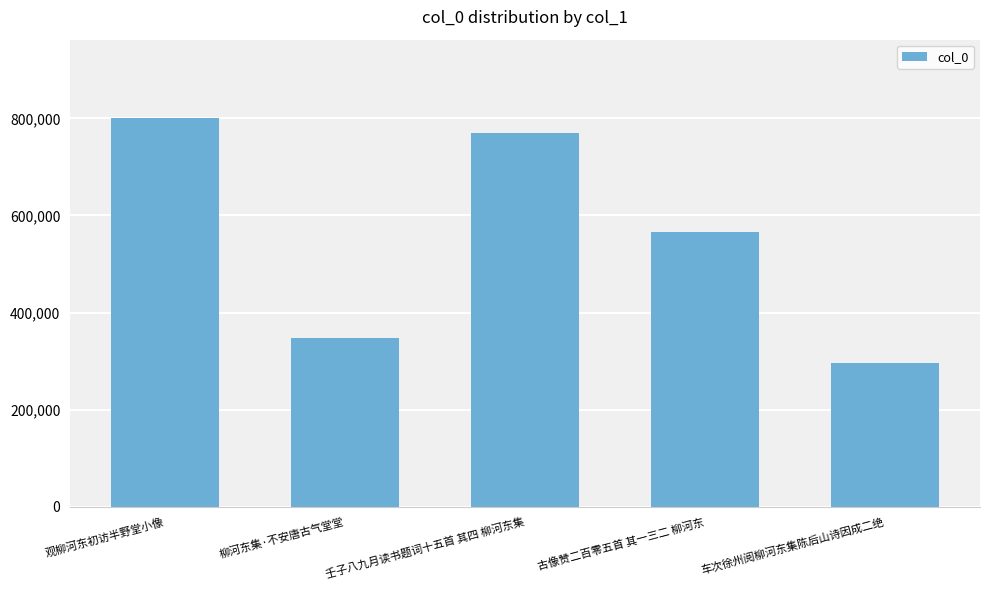

Which has a higher value, 壬子八九月读书题词十五首 其四 柳河东集 or 柳河东集·不安唐古气堂堂?

壬子八九月读书题词十五首 其四 柳河东集